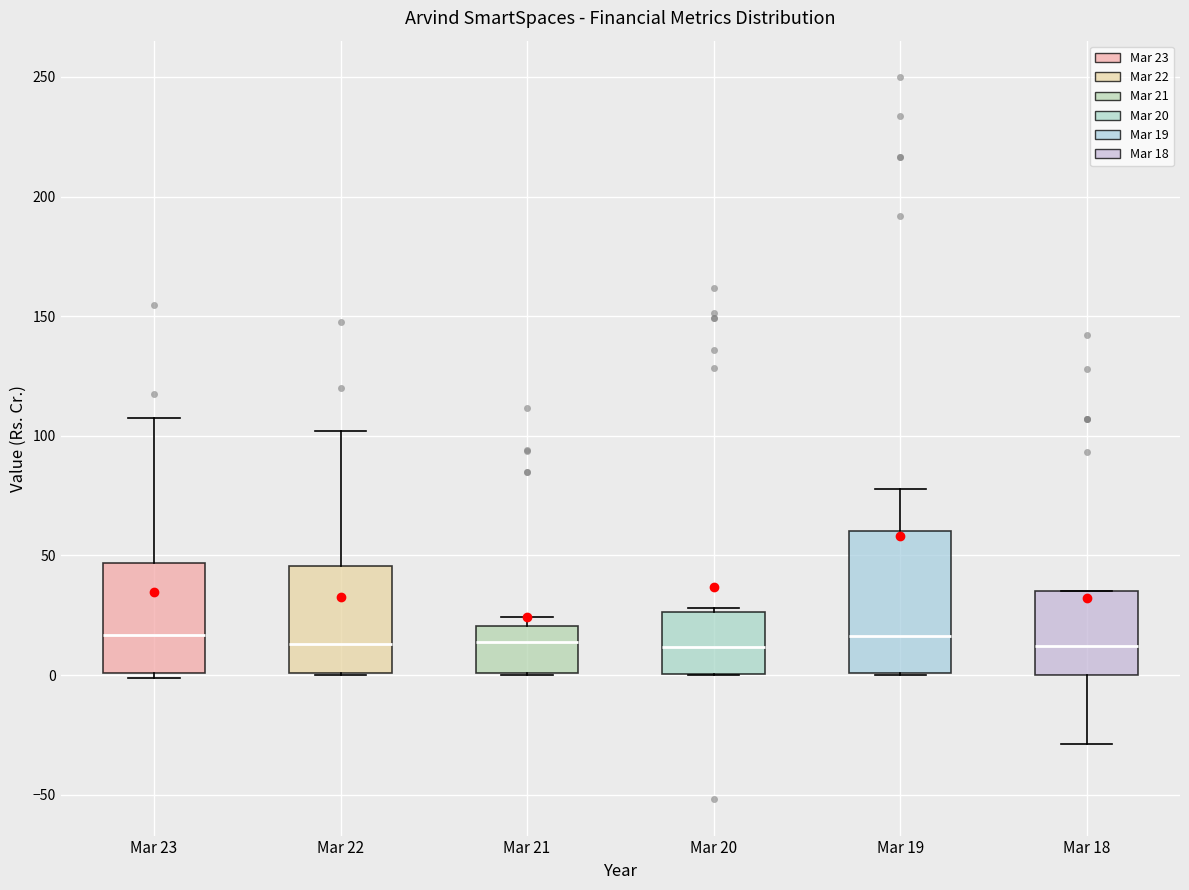

Where is the lower edge of the box for Mar 18 on the y-axis? The values are not printed on the chart, so give them approximately, as read against the axis.

0